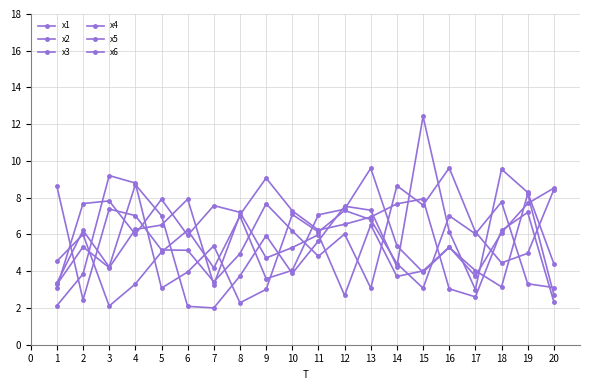

Reading right to left, what are all the values shown in this chart?

x1: 20=8.4	19=5.0	18=4.5	17=6.1	16=9.6	15=7.6	14=8.7	13=3.1	12=6.0	11=4.8	10=6.2	9=7.7	8=5.0	7=3.4	6=5.1	5=5.2	4=7.0	3=7.4	2=2.4	1=8.6
x2: 20=4.4	19=8.3	18=9.6	17=3.0	16=6.2	15=12.4	14=4.3	13=7.3	12=7.5	11=5.6	10=3.9	9=5.9	8=3.7	7=2.0	6=2.1	5=7.0	4=8.7	3=4.2	2=6.2	1=3.4
x3: 20=2.7	19=8.2	18=3.1	17=4.0	16=5.3	15=3.9	14=5.4	13=9.6	12=7.4	11=7.1	10=4.0	9=3.6	8=7.0	7=4.2	6=6.2	5=5.0	4=3.3	3=2.1	2=6.0	1=4.5
x4: 20=3.1	19=3.3	18=7.8	17=6.0	16=7.0	15=3.1	14=4.4	13=6.8	12=7.3	11=6.1	10=7.1	9=3.0	8=2.3	7=5.4	6=4.0	5=3.1	4=8.8	3=9.2	2=3.9	1=2.1
x5: 20=2.3	19=7.2	18=6.2	17=2.6	16=3.0	15=7.9	14=7.7	13=6.9	12=6.6	11=6.2	10=7.3	9=9.1	8=7.1	7=3.3	6=7.9	5=6.5	4=6.3	3=4.2	2=5.3	1=3.3
x6: 20=8.5	19=7.7	18=6.1	17=3.7	16=5.3	15=4.0	14=3.7	13=6.5	12=2.7	11=6.0	10=5.3	9=4.7	8=7.2	7=7.6	6=6.0	5=7.9	4=6.0	3=7.8	2=7.7	1=3.1